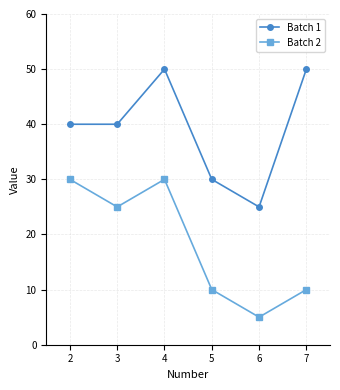

Rank the series by their average value, from lowest to highest.

Batch 2, Batch 1